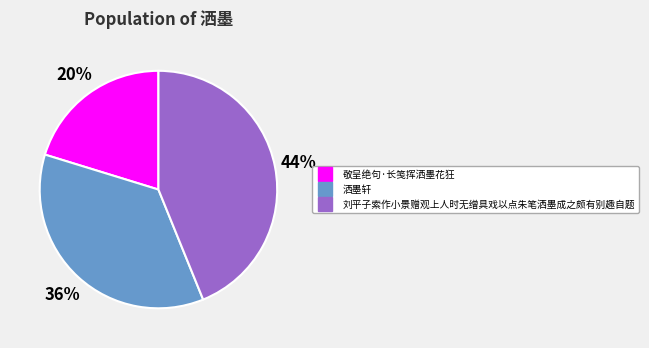

To the nearest percent, what is the difference between the 洒墨轩 and 刘平子索作小景赠观上人时无缯具戏以点朱笔洒墨成之颇有别趣自题 slice percentages?

8%